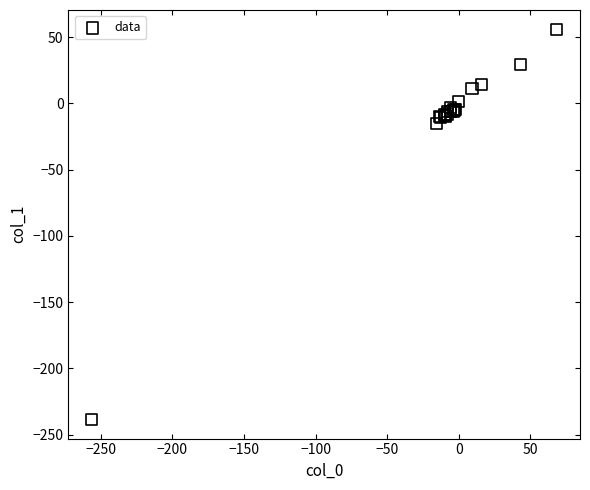

What Y value in the scatter plot is closest to -91?

-15.4